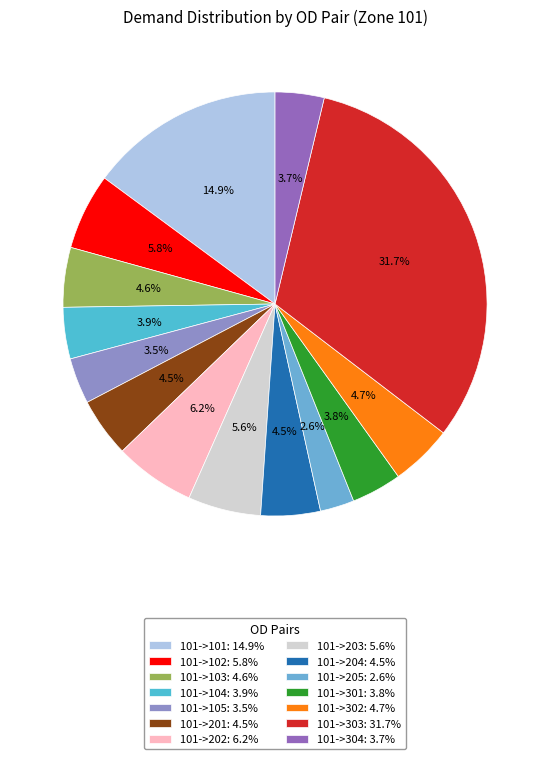

Which category has the smallest portion of the pie?

101->205